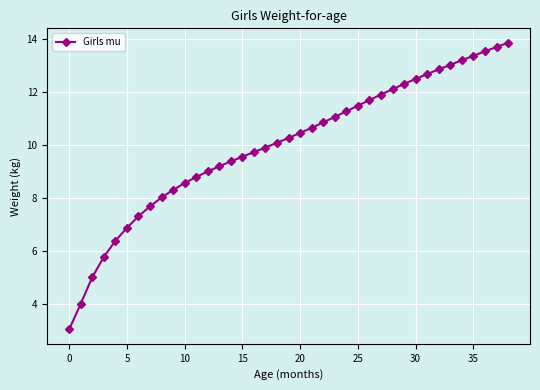

What is the smallest value displayed?

3.0